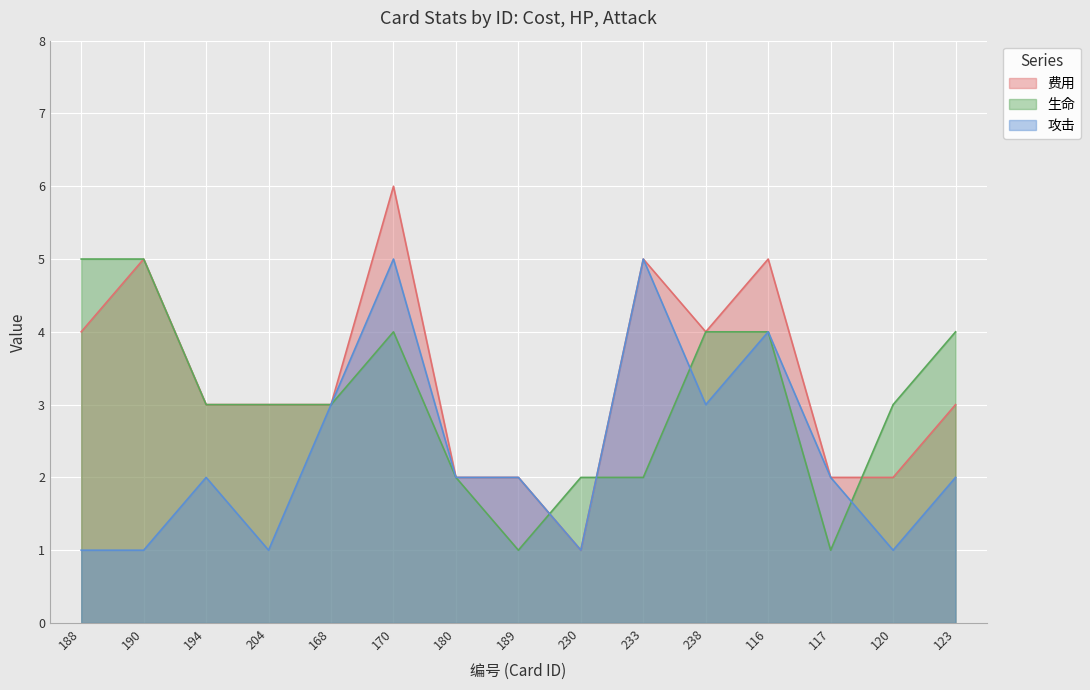

What is the sum of the 生命 values at 123 and 204?

7